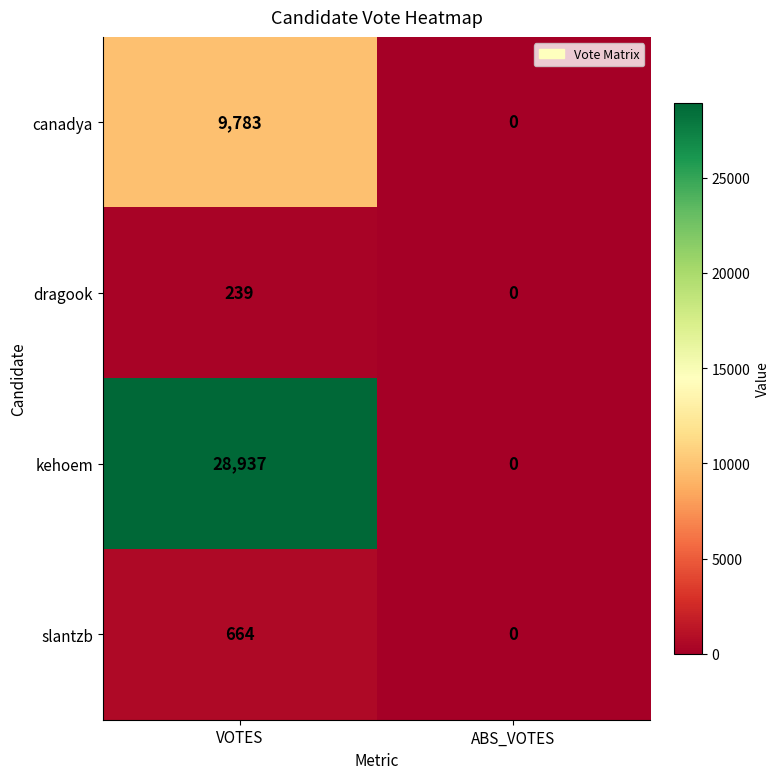

List the labels in order of canadya value, smallest first.

ABS_VOTES, VOTES